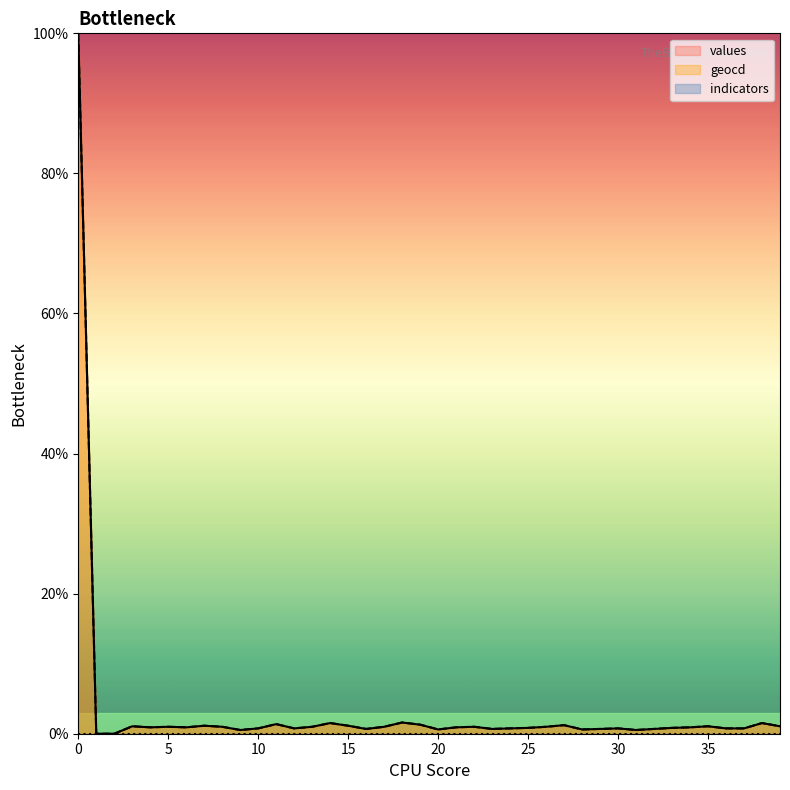

Which category has the lowest value across all series?

1